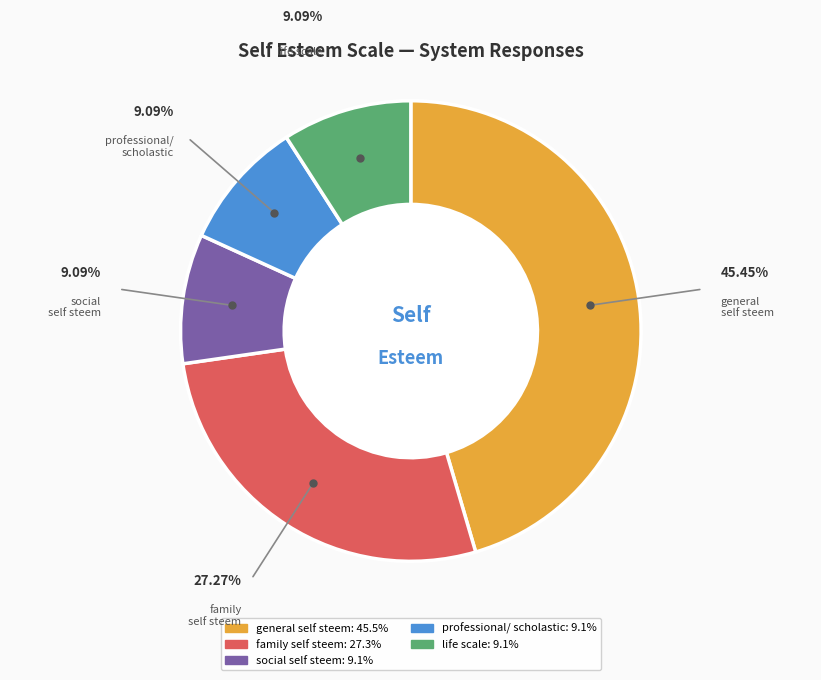

Is there a majority slice in this chart?

No